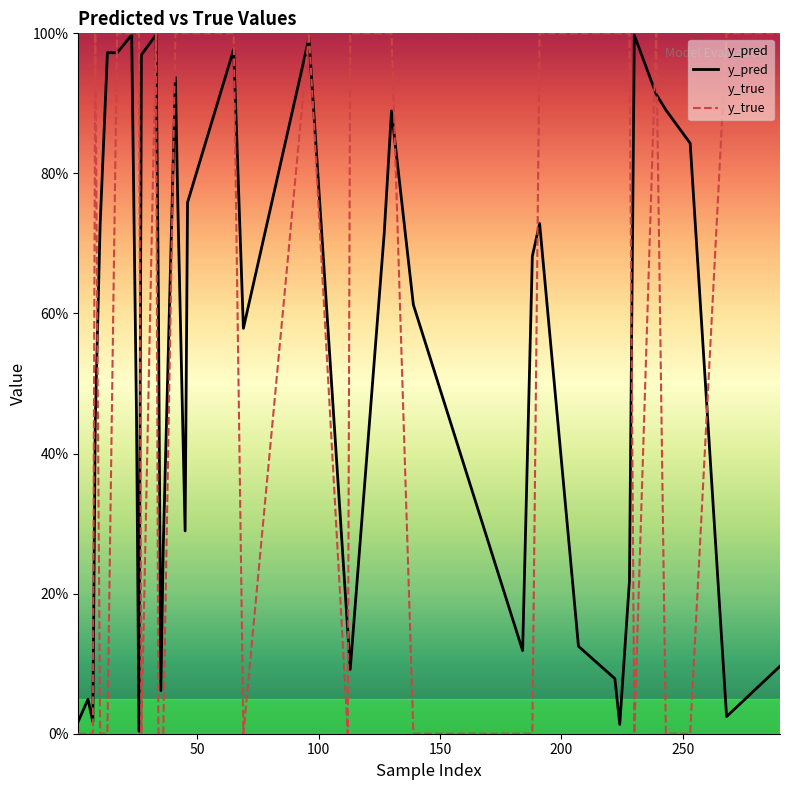

What is the sum of all y_true values?

23.0